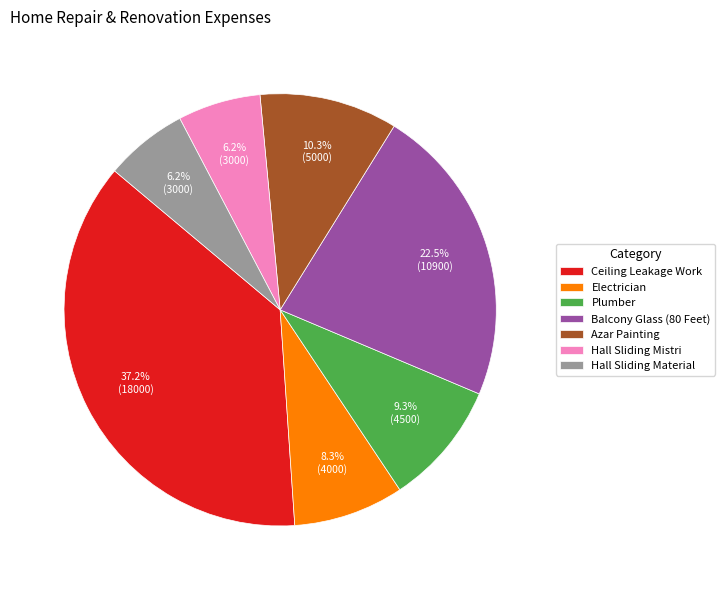

Does Electrician represent more than half of the total?

No